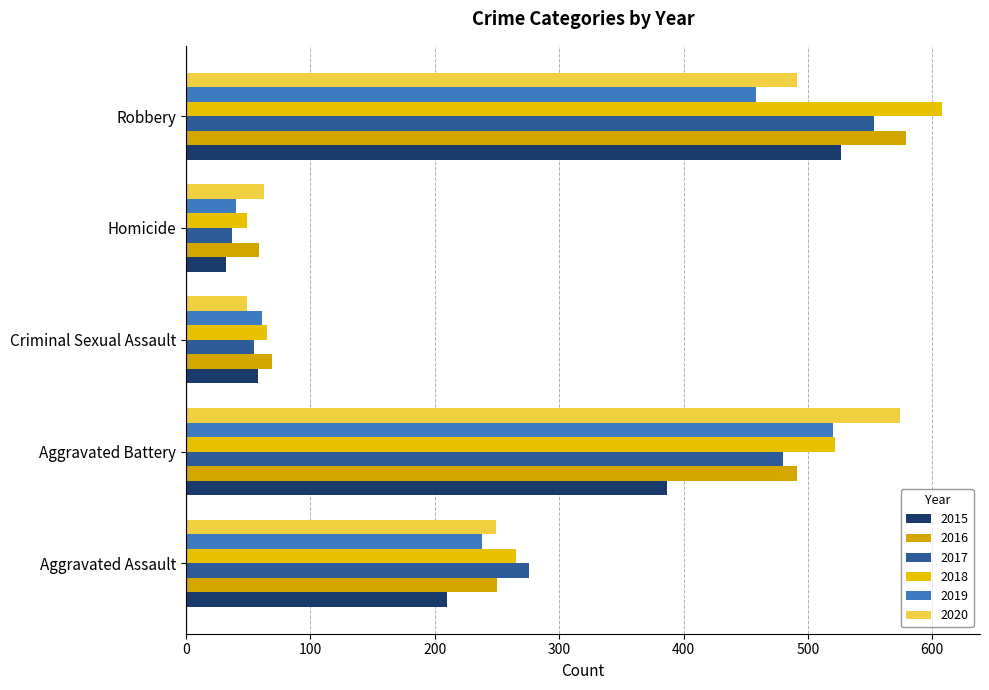

What is the greatest value displayed?

608